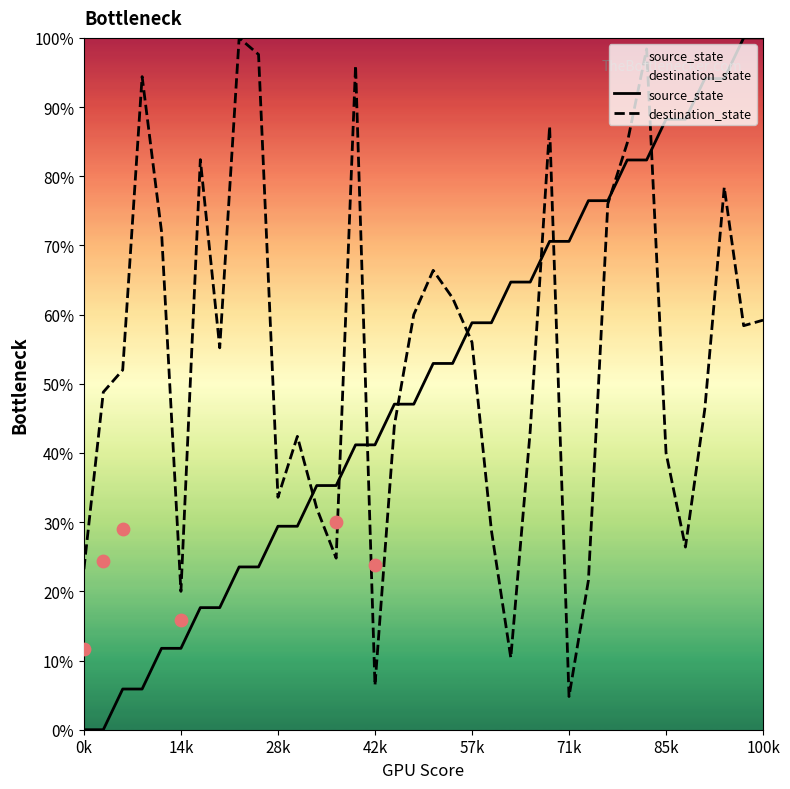

Which series has the largest total across all categories?

destination_state